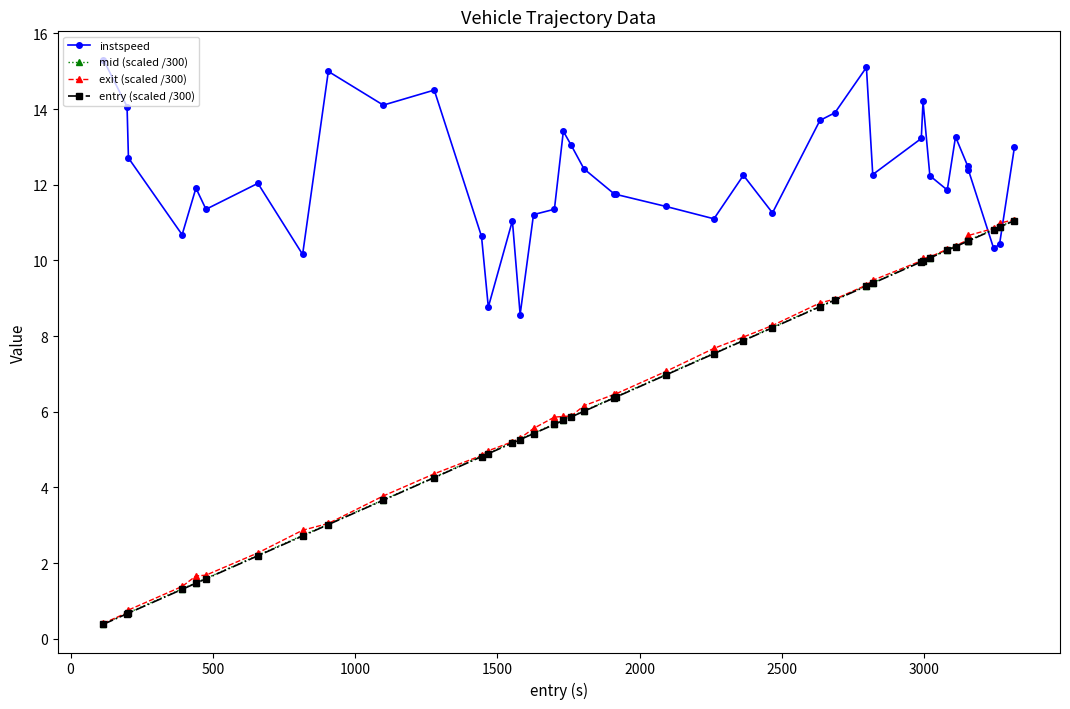

What is the value of the exit (scaled /300) point at the 16th from the left?

5.6